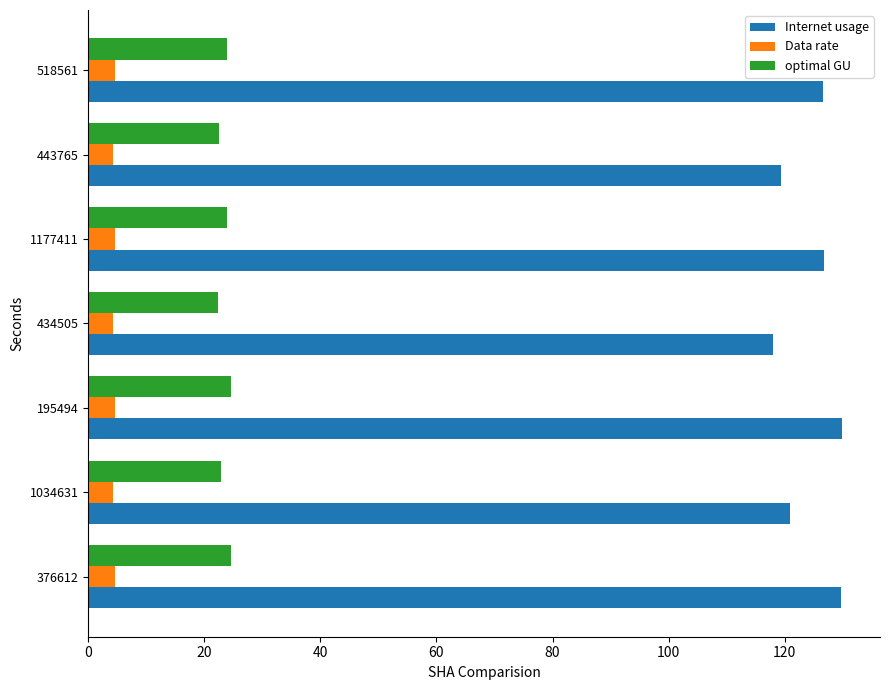

What is the minimum value for Data rate?

4.2